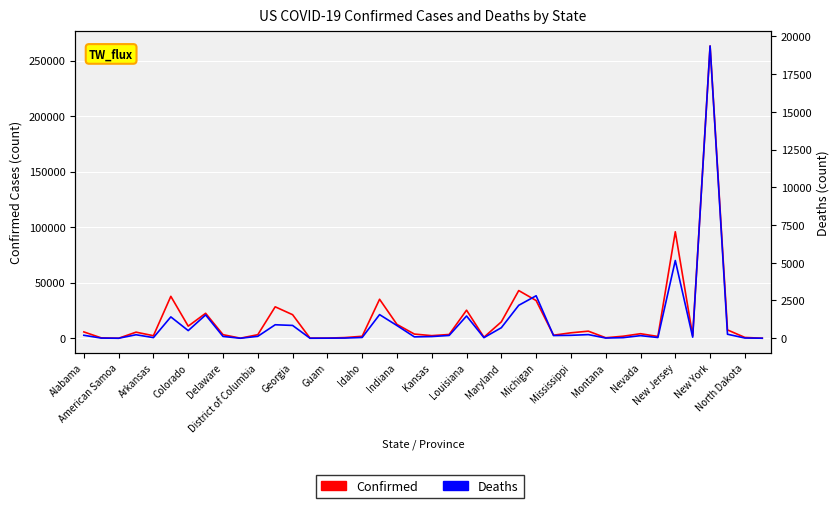

What are all the series names shown in the legend?

Confirmed, Deaths